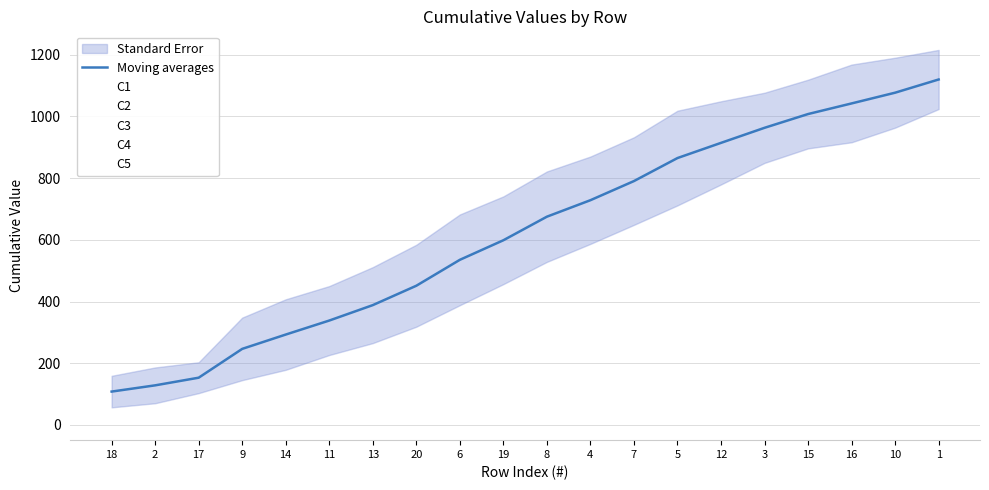

True or false: C4 and C3 cross at least once.

False